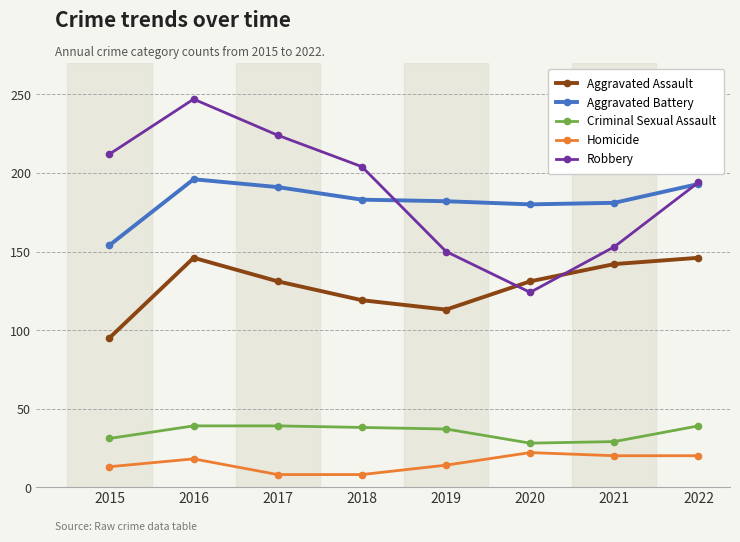

How many interior local valleys does the Robbery series have?

1